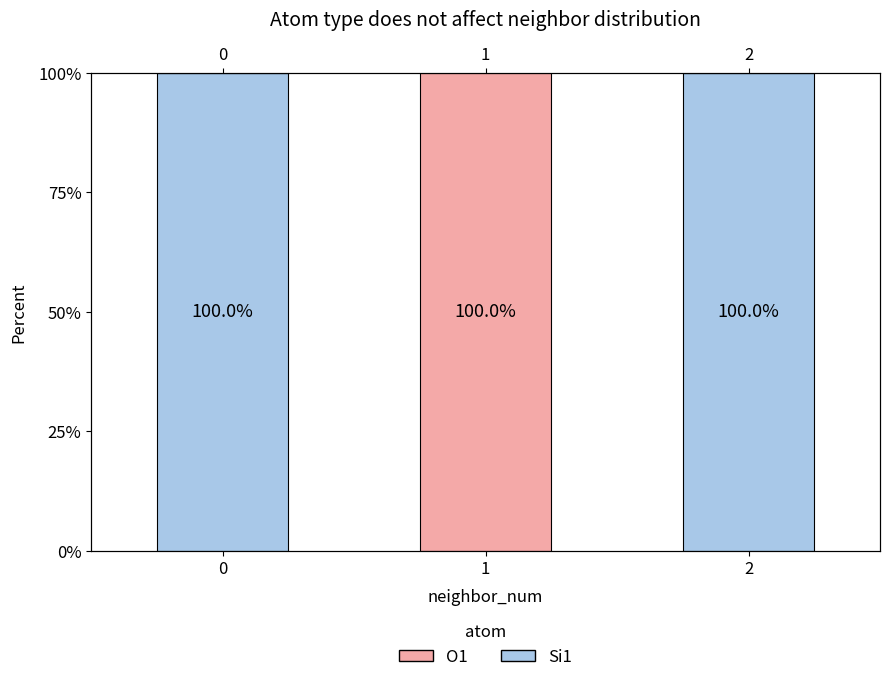

Is it true that O1 equals 141 at 1?

False